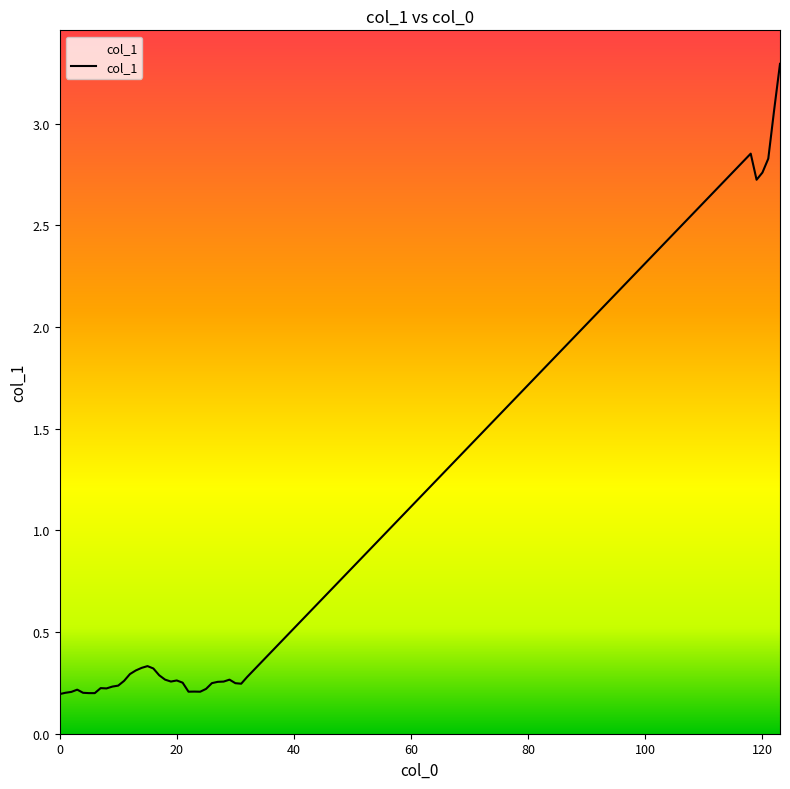

What is the difference between the maximum and minimum values?

3.1